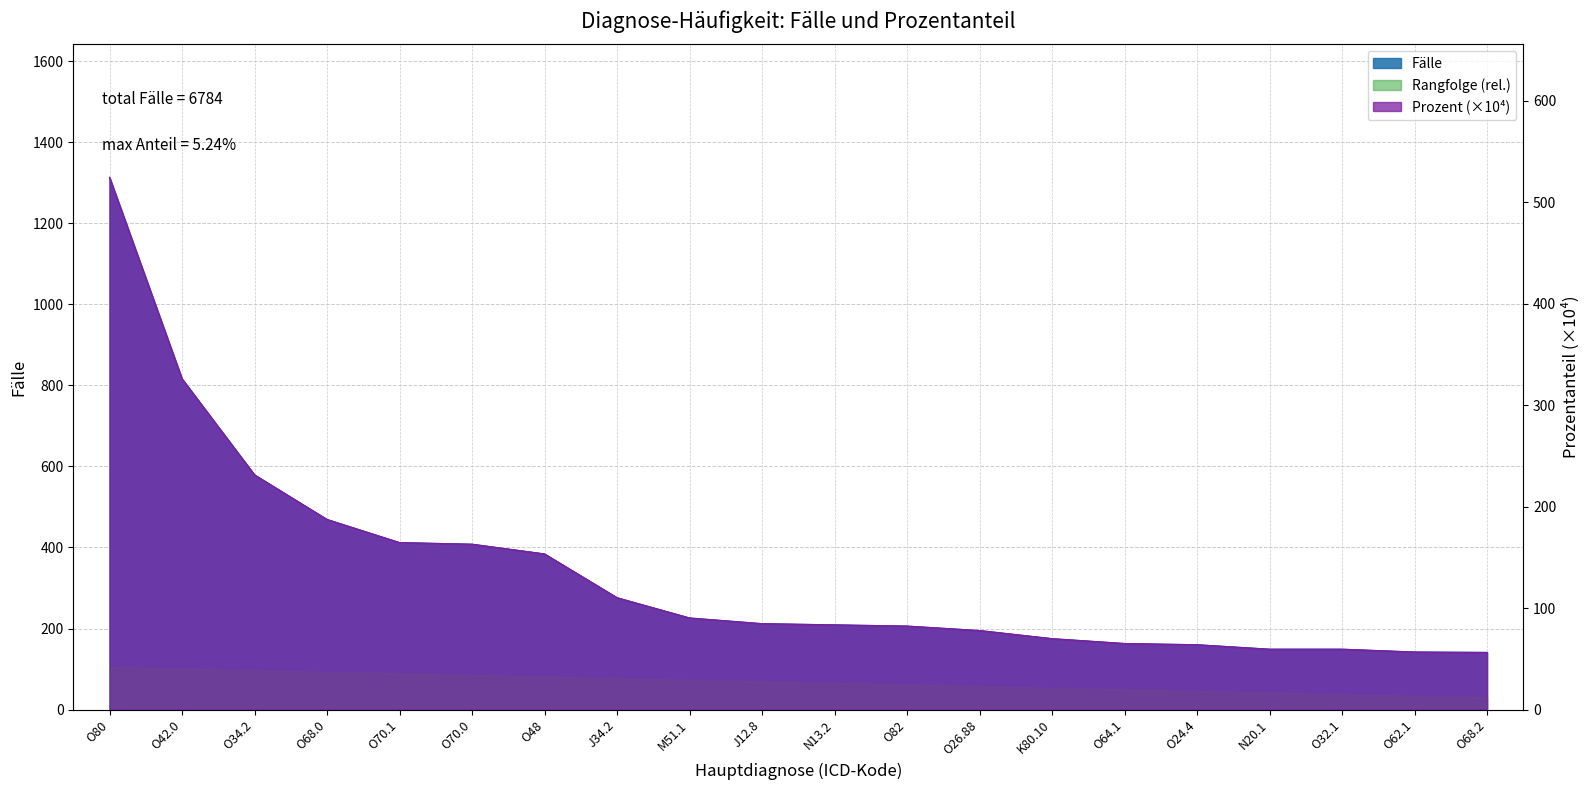

At O68.2, list the series in order from smallest to largest.

Prozent, Fälle